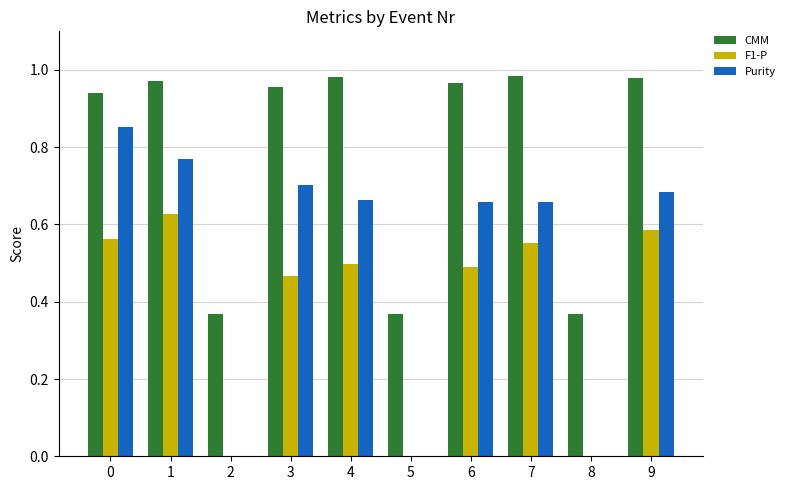

Which series has the largest total across all categories?

CMM